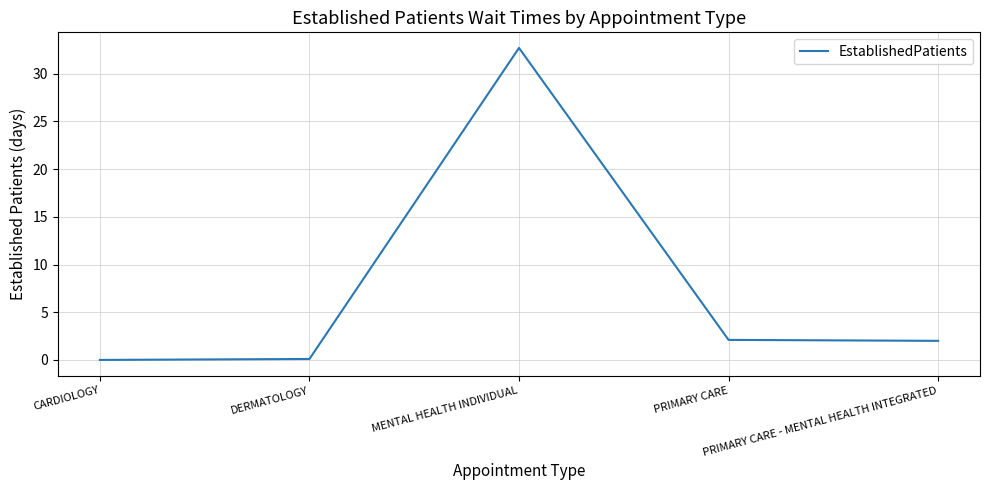

Between MENTAL HEALTH INDIVIDUAL and PRIMARY CARE - MENTAL HEALTH INTEGRATED, which is larger?

MENTAL HEALTH INDIVIDUAL